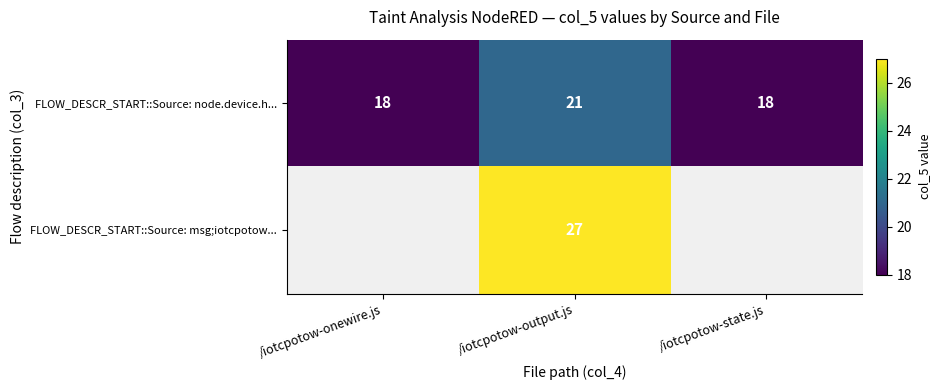

Is the value of FLOW_DESCR_START::Source: node.device.h... at /iotcpotow-output.js greater than the value of FLOW_DESCR_START::Source: msg;iotcpotow... at /iotcpotow-output.js?

No